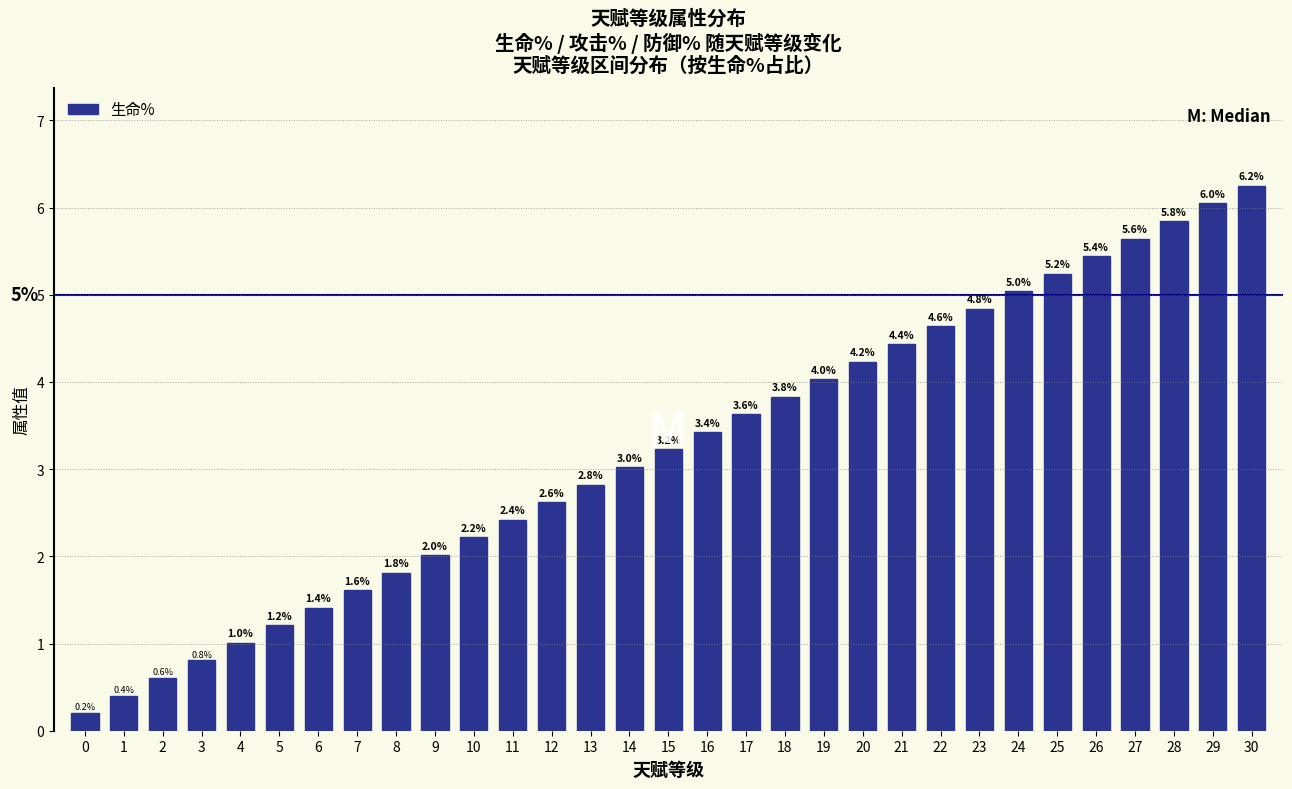

What is the ratio of the value at 16 to the value at 11?

1.4